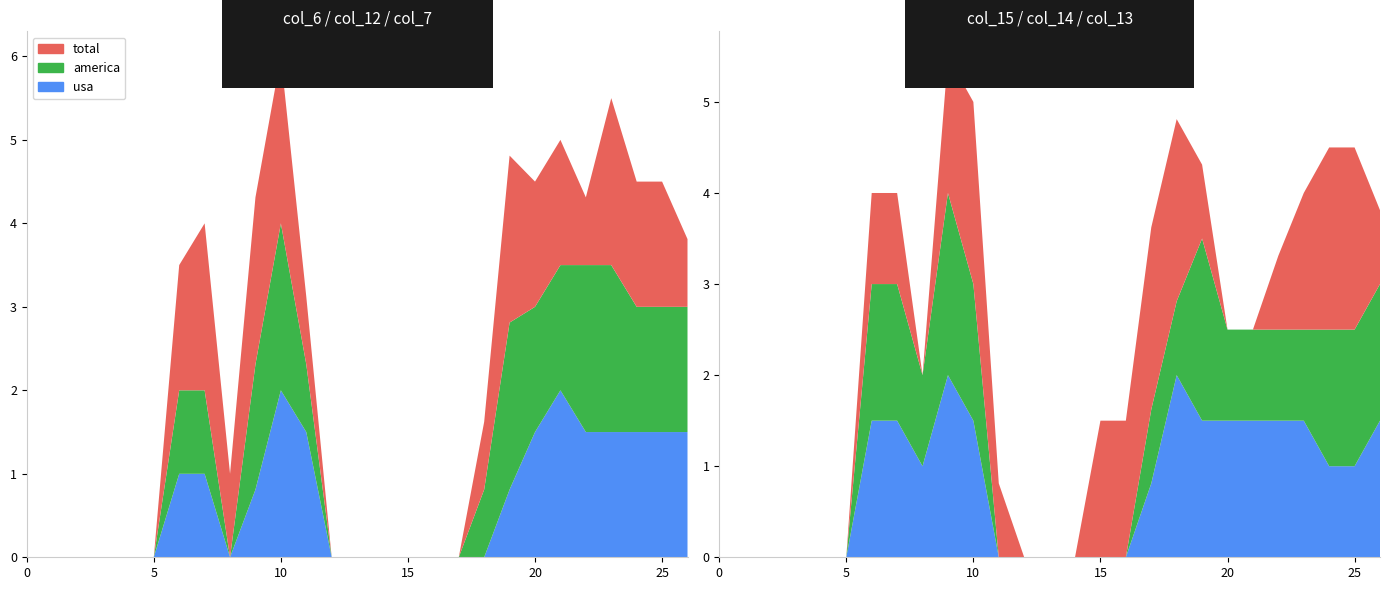

Reading left to right, transcribe all the data shown in this chart.

col_6: 0=0.0	1=0.0	2=0.0	3=0.0	4=0.0	5=0.0	6=1.5	7=2.0	8=1.0	9=2.0	10=2.0	11=0.8	12=0.0	13=0.0	14=0.0	15=0.0	16=0.0	17=0.0	18=0.8	19=2.0	20=1.5	21=1.5	22=0.8	23=2.0	24=1.5	25=1.5	26=0.8
col_7: 0=0.0	1=0.0	2=0.0	3=0.0	4=0.0	5=0.0	6=1.0	7=1.0	8=0.0	9=0.8	10=2.0	11=1.5	12=0.0	13=0.0	14=0.0	15=0.0	16=0.0	17=0.0	18=0.0	19=0.8	20=1.5	21=2.0	22=1.5	23=1.5	24=1.5	25=1.5	26=1.5
col_12: 0=0.0	1=0.0	2=0.0	3=0.0	4=0.0	5=0.0	6=1.0	7=1.0	8=0.0	9=1.5	10=2.0	11=0.8	12=0.0	13=0.0	14=0.0	15=0.0	16=0.0	17=0.0	18=0.8	19=2.0	20=1.5	21=1.5	22=2.0	23=2.0	24=1.5	25=1.5	26=1.5
col_13: 0=0.0	1=0.0	2=0.0	3=0.0	4=0.0	5=0.0	6=1.5	7=1.5	8=1.0	9=2.0	10=1.5	11=0.0	12=0.0	13=0.0	14=0.0	15=0.0	16=0.0	17=0.8	18=2.0	19=1.5	20=1.5	21=1.5	22=1.5	23=1.5	24=1.0	25=1.0	26=1.5
col_14: 0=0.0	1=0.0	2=0.0	3=0.0	4=0.0	5=0.0	6=1.5	7=1.5	8=1.0	9=2.0	10=1.5	11=0.0	12=0.0	13=0.0	14=0.0	15=0.0	16=0.0	17=0.8	18=0.8	19=2.0	20=1.0	21=1.0	22=1.0	23=1.0	24=1.5	25=1.5	26=1.5
col_15: 0=0.0	1=0.0	2=0.0	3=0.0	4=0.0	5=0.0	6=1.0	7=1.0	8=0.0	9=1.5	10=2.0	11=0.8	12=0.0	13=0.0	14=0.0	15=1.5	16=1.5	17=2.0	18=2.0	19=0.8	20=0.0	21=0.0	22=0.8	23=1.5	24=2.0	25=2.0	26=0.8